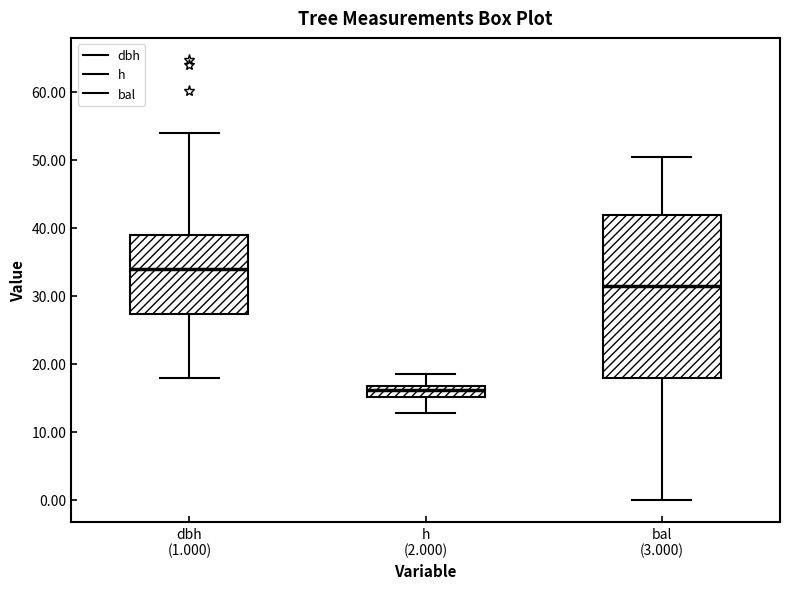

Reading left to right, transcribe this box plot: for each box, give where its median line is, the range the box spans, and where its two whiskers end, as read against the y-axis. The values are not printed on the chart, so give them approximately, as read against the axis.

dbh (1.000): median 34, box 27 to 39, whiskers 18 to 54
h (2.000): median 16, box 15 to 17, whiskers 13 to 18
bal (3.000): median 31, box 18 to 42, whiskers 0 to 50